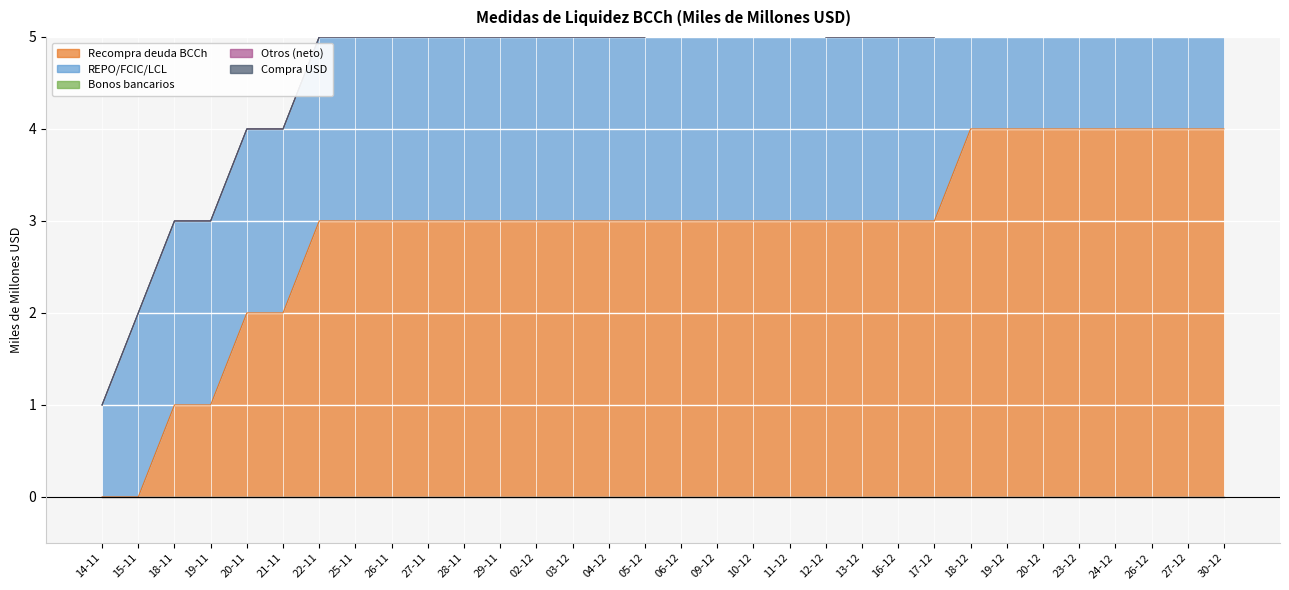

Reading left to right, extract all data points from this chart.

Recompra deuda BCCh: 0	0	1	1	2	2	3	3	3	3	3	3	3	3	3	3	3	3	3	3	3	3	3	3	4	4	4	4	4	4	4	4
REPO/FCIC/LCL: 1	2	2	2	2	2	2	2	2	2	2	2	2	2	2	2	3	3	3	3	2	2	2	2	2	2	2	2	2	2	2	2
Bonos bancarios: 0	0	0	0	0	0	0	0	0	0	0	0	0	0	0	0	0	0	0	0	0	0	0	0	0	0	0	0	0	0	0	0
Otros (neto): 0	0	0	0	0	0	0	0	0	0	0	0	0	0	0	0	0	0	0	0	0	0	0	0	0	0	0	0	0	0	0	0
Compra USD: 0	0	0	0	0	0	0	0	0	0	0	0	0	0	0	0	0	0	0	0	0	0	0	0	0	0	0	0	0	0	0	0